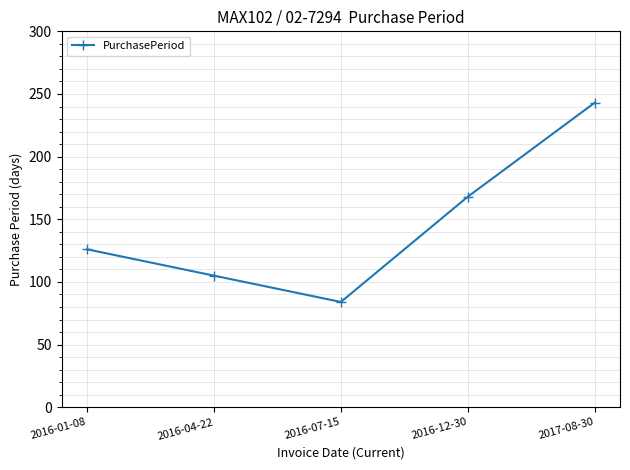

How many values are below 126?

2